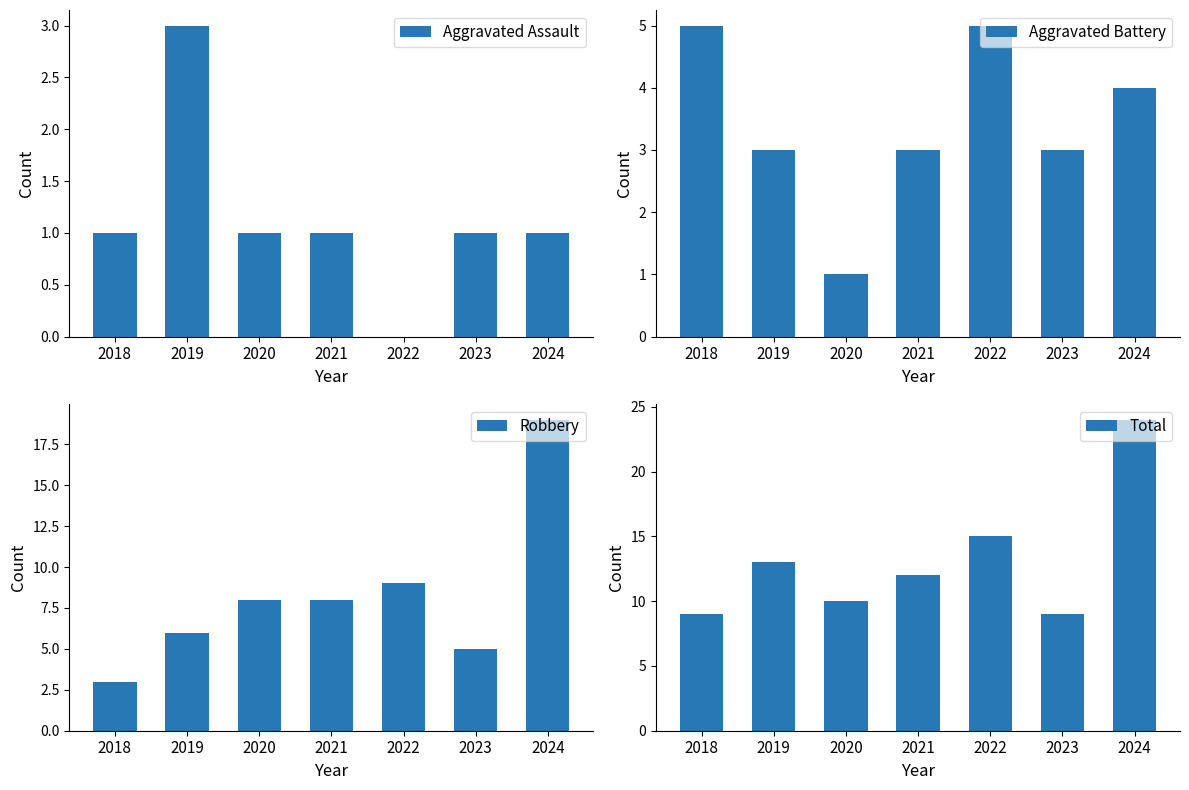

Is it true that Aggravated Battery equals 3 at 2019?

True